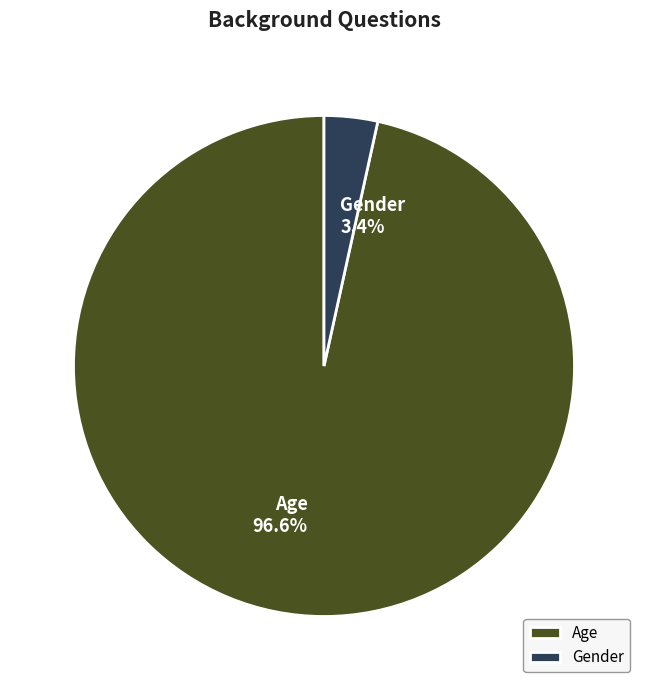

Which has a higher value, Gender or Age?

Age